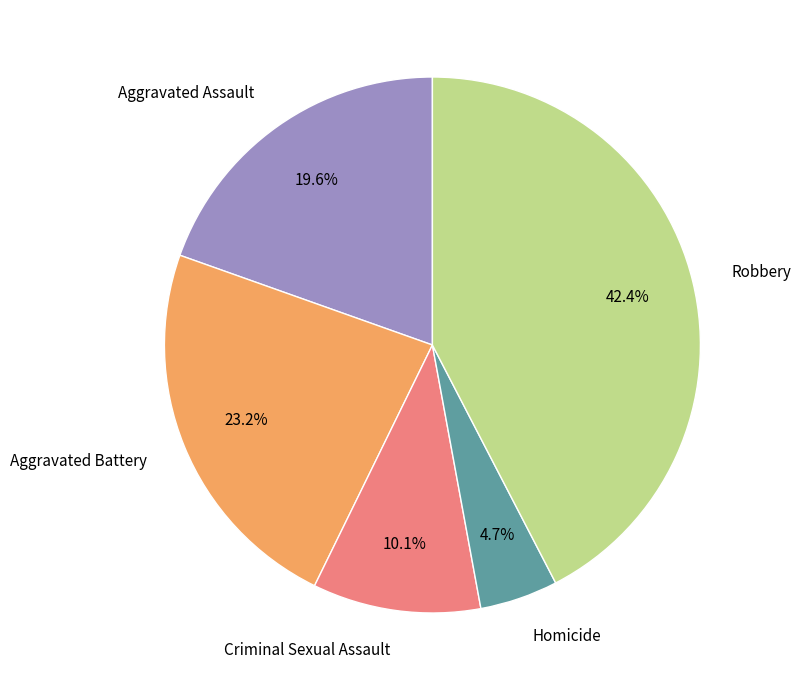

What is the ratio of the value at Robbery to the value at Aggravated Battery?

1.8